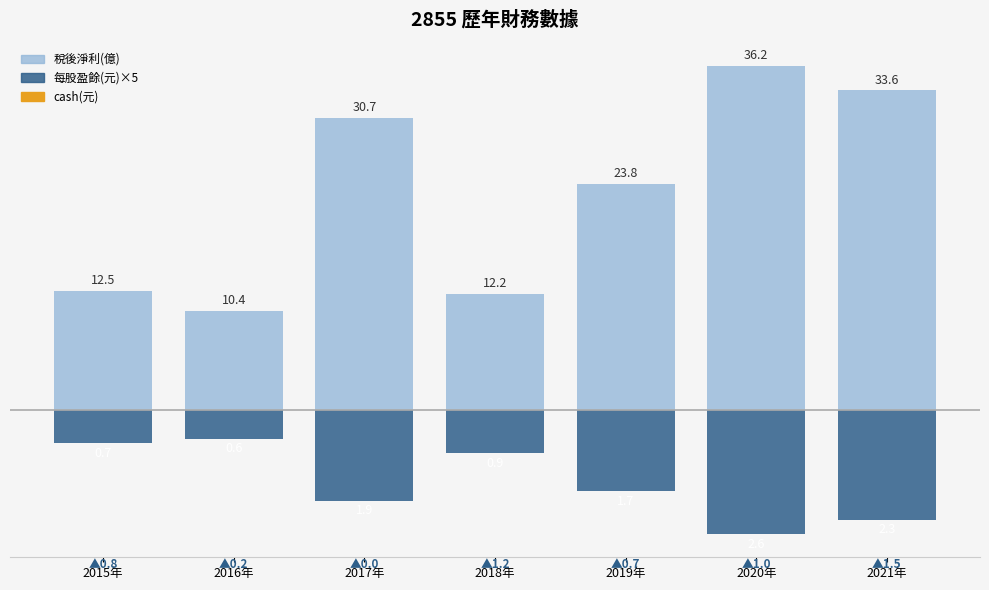

True or false: 稅後淨利(億) has a value of 23.8 at 2019年.

True